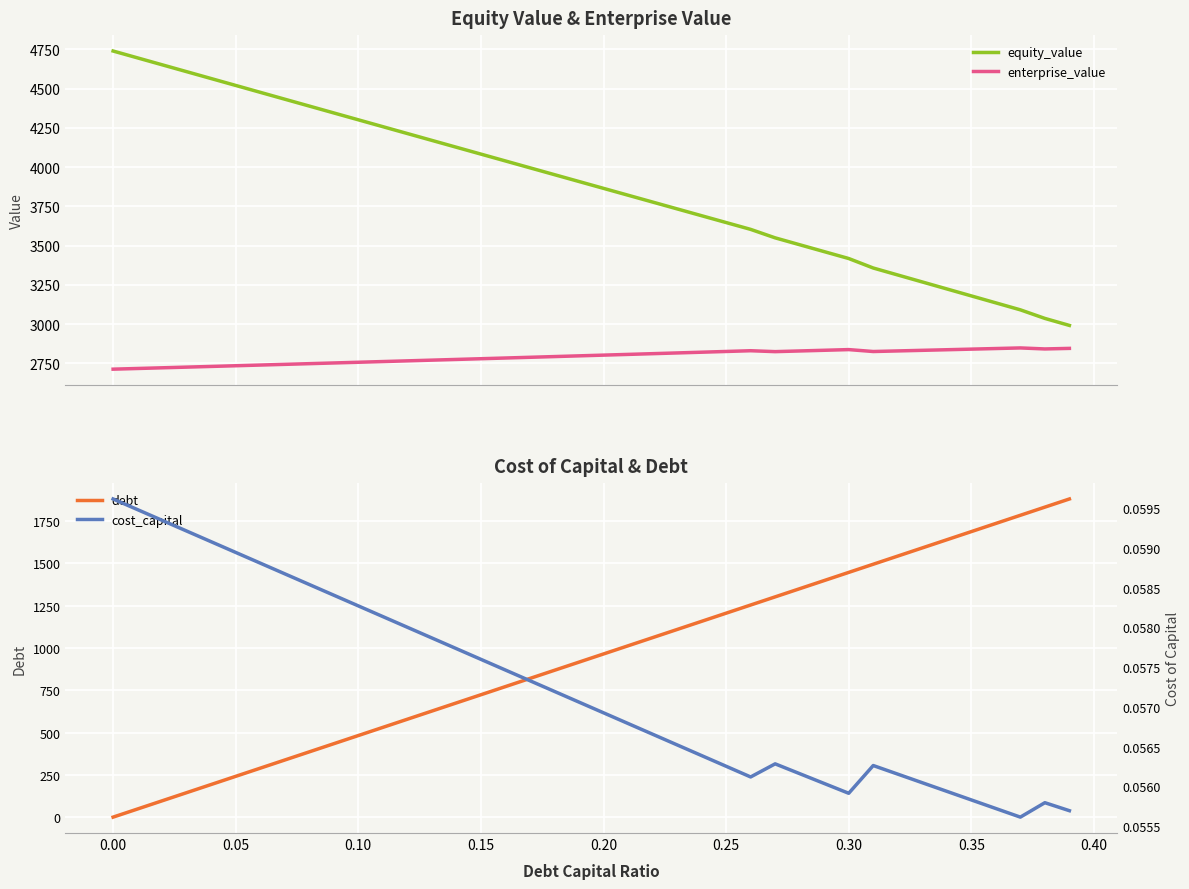

True or false: debt and equity_value intersect in this chart.

False